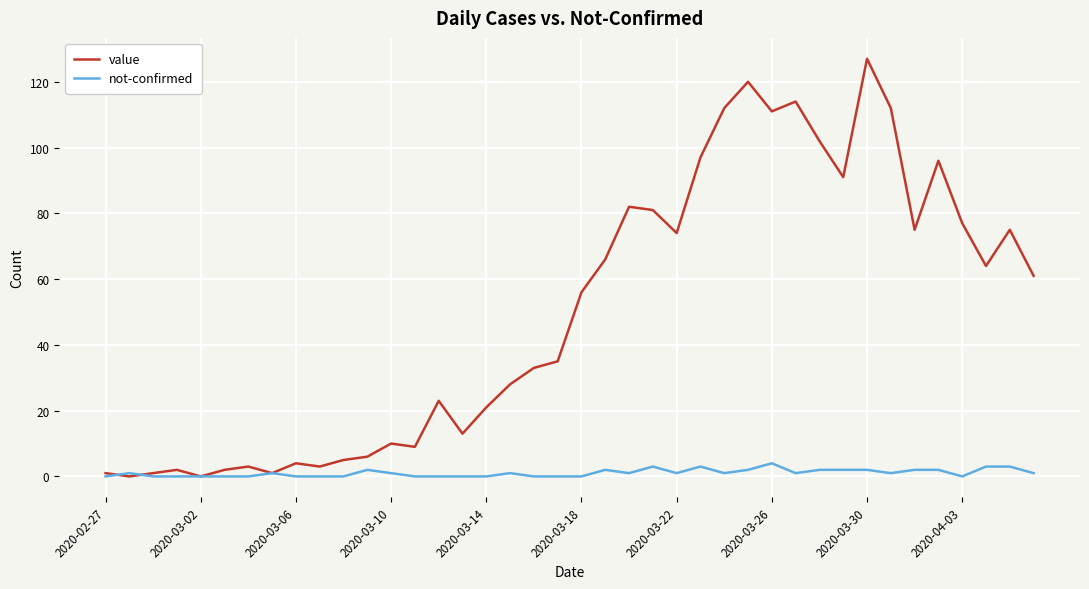

List the series in order of their peak value, lowest first.

not-confirmed, value